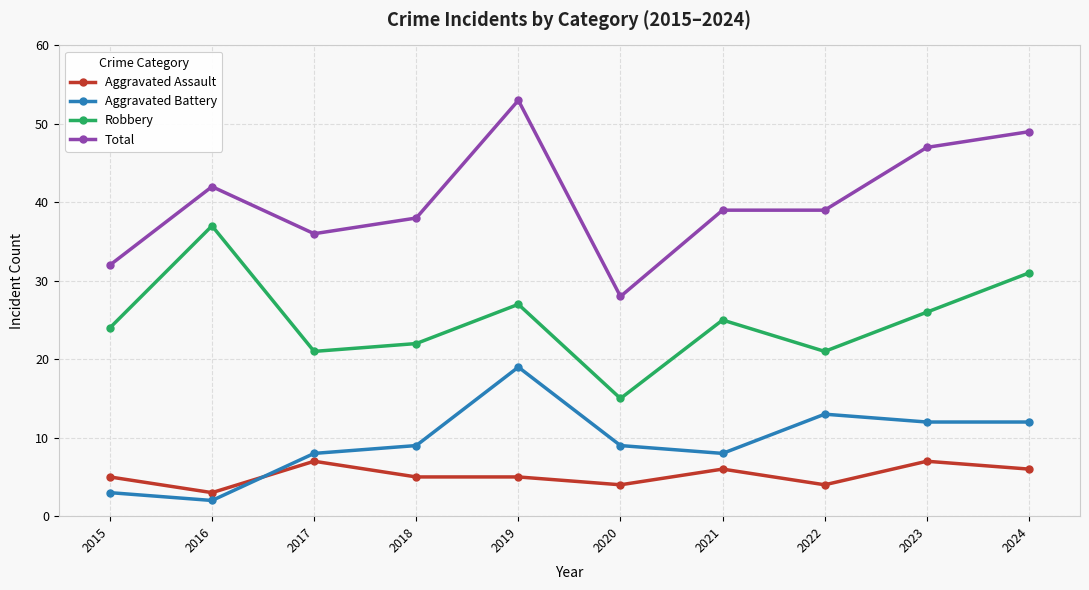

Which series has the widest spread of values?

Total